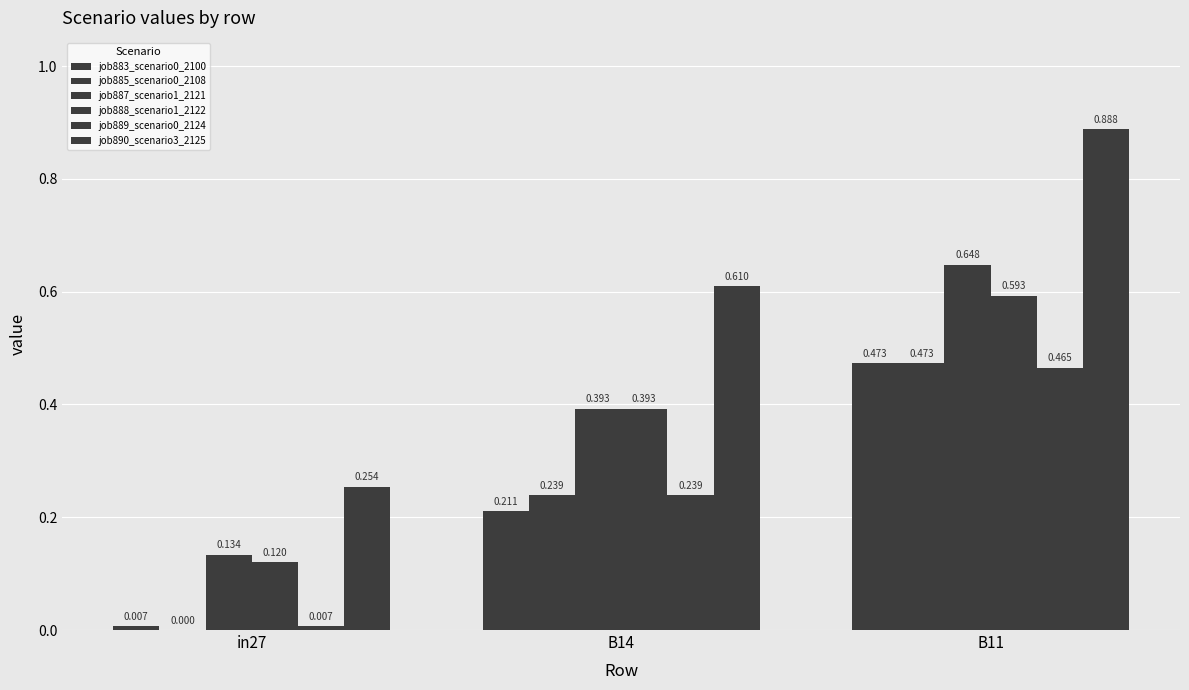

Is it true that job883_scenario0_2100 equals 0.2 at B11?

False